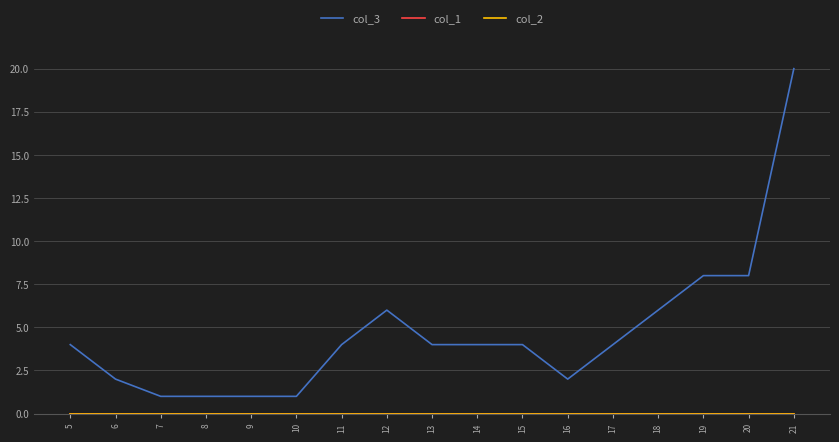

Does the chart display data point markers on the line(s)?

No